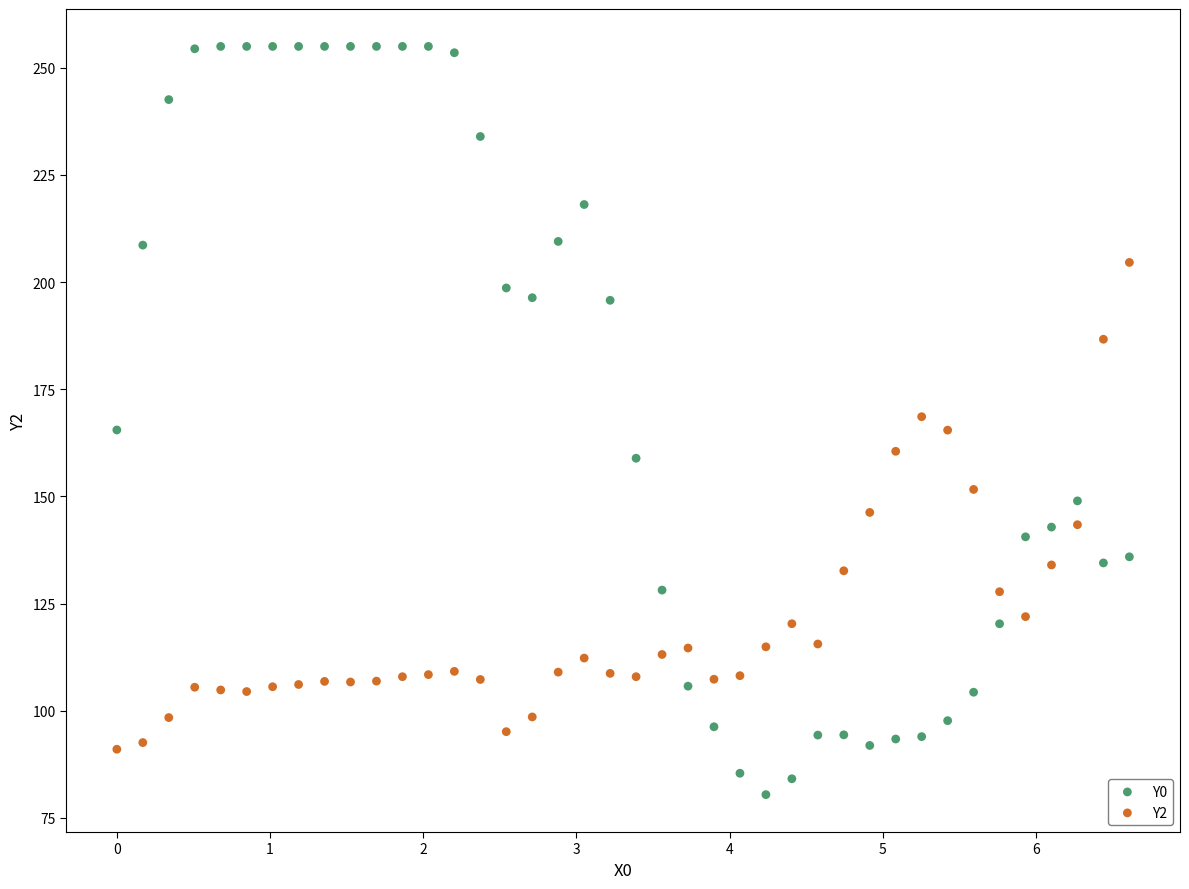

Across all data points, what is the range of Y values (max minus min)?

174.6